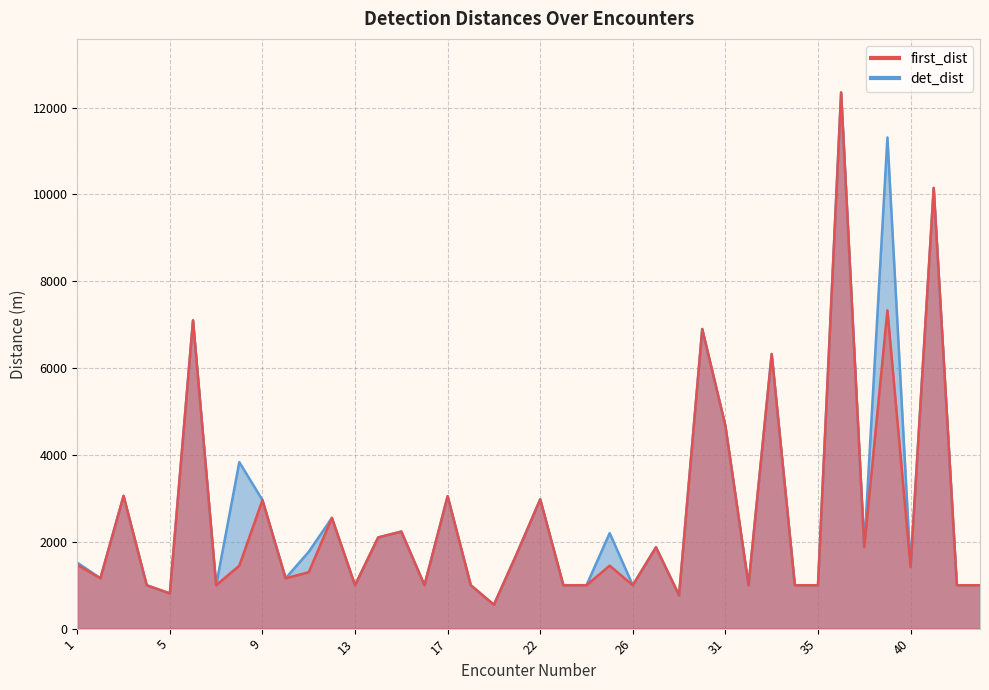

Is the value of det_dist at 6 greater than the value of first_dist at 5?

Yes